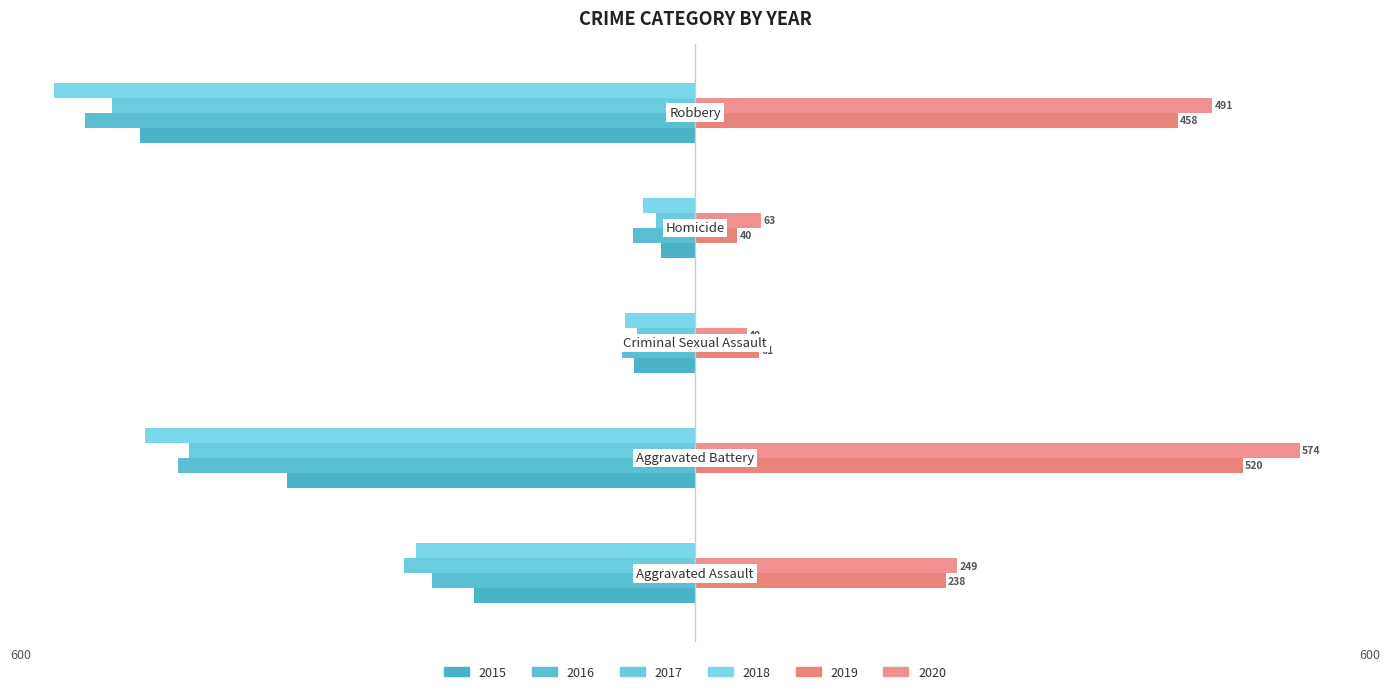

What are all the series names shown in the legend?

2015, 2016, 2017, 2018, 2019, 2020